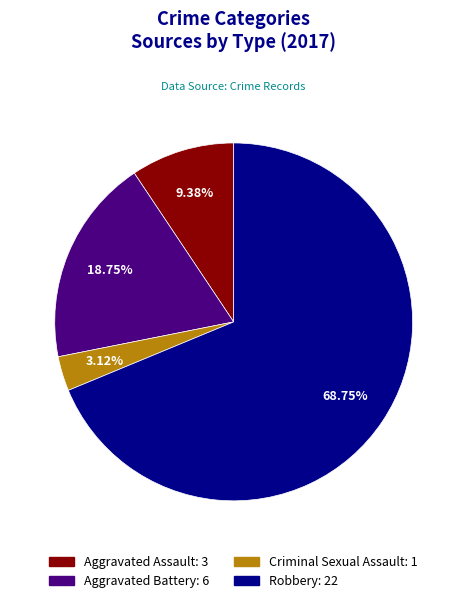

To the nearest percent, what percentage of the pie is Robbery?

69%